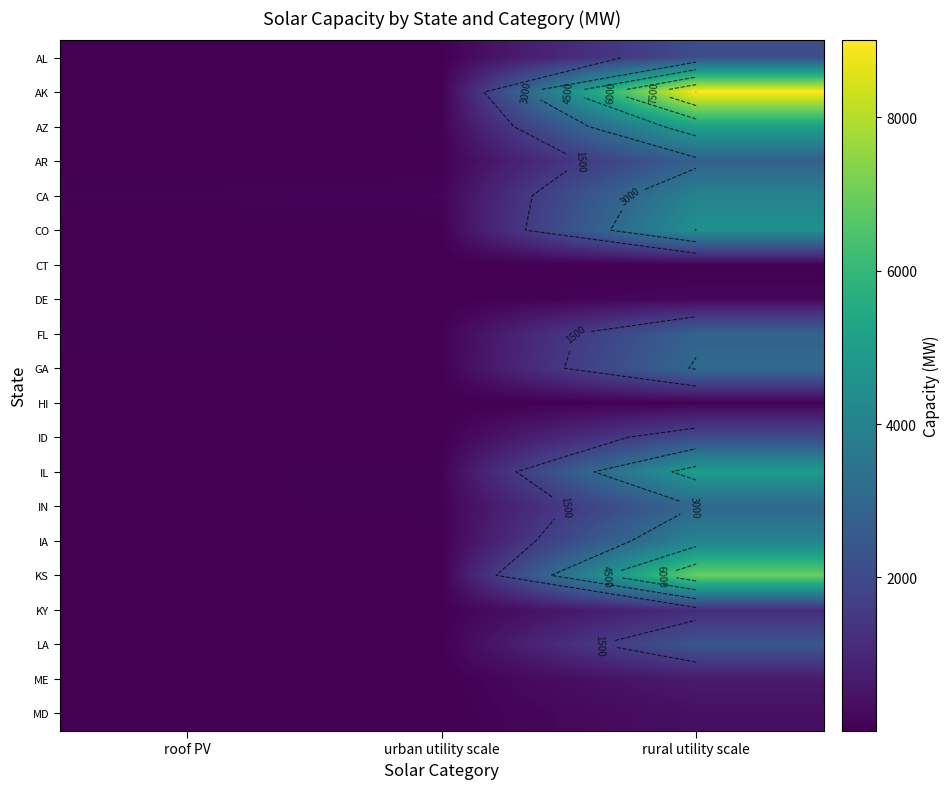

At which label does HI first exceed 3?

rural utility scale